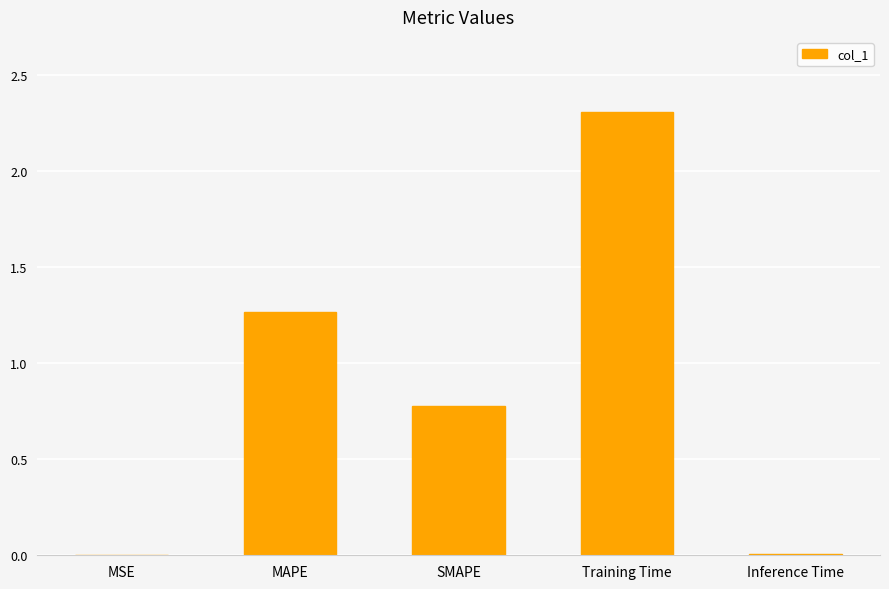

What is the change in value from MAPE to Inference Time?

-1.3